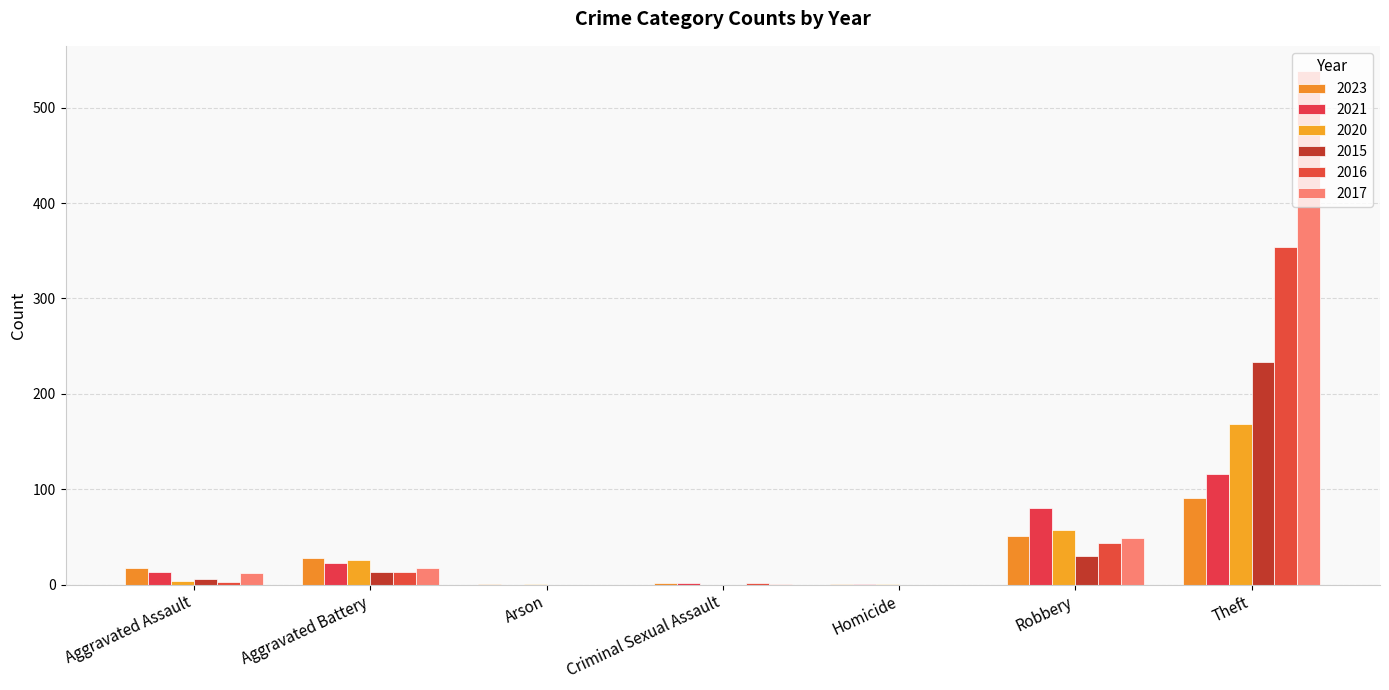

How many series are shown in this chart?

6